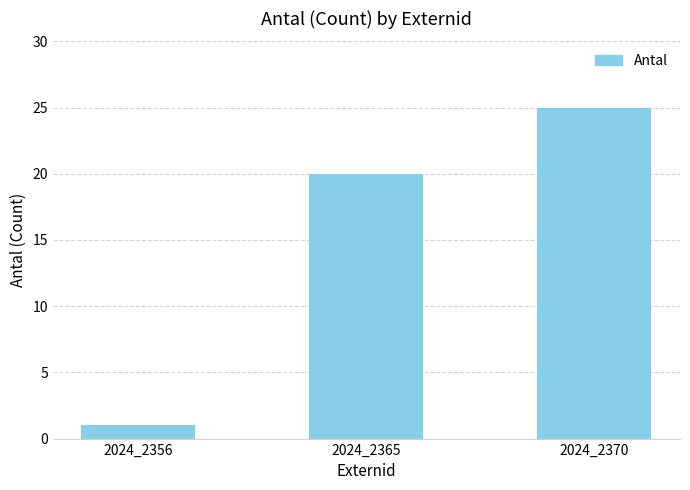

What is the sum of all values?

46